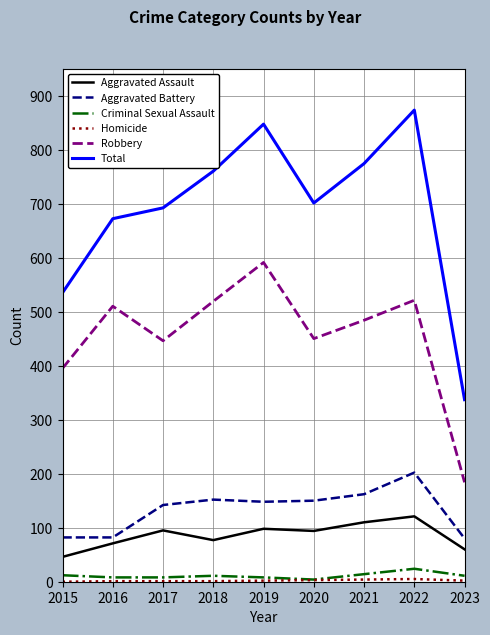

True or false: Robbery and Criminal Sexual Assault intersect in this chart.

False